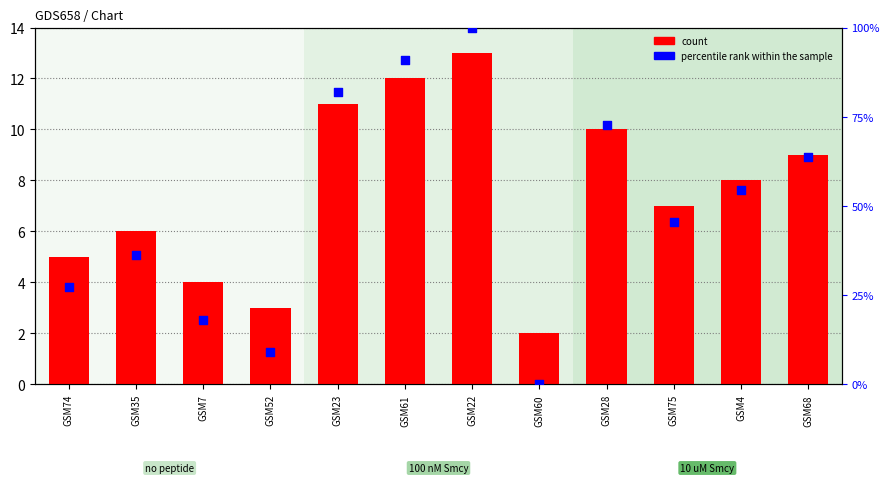

At how many categories does at least one series exceed 39?

7